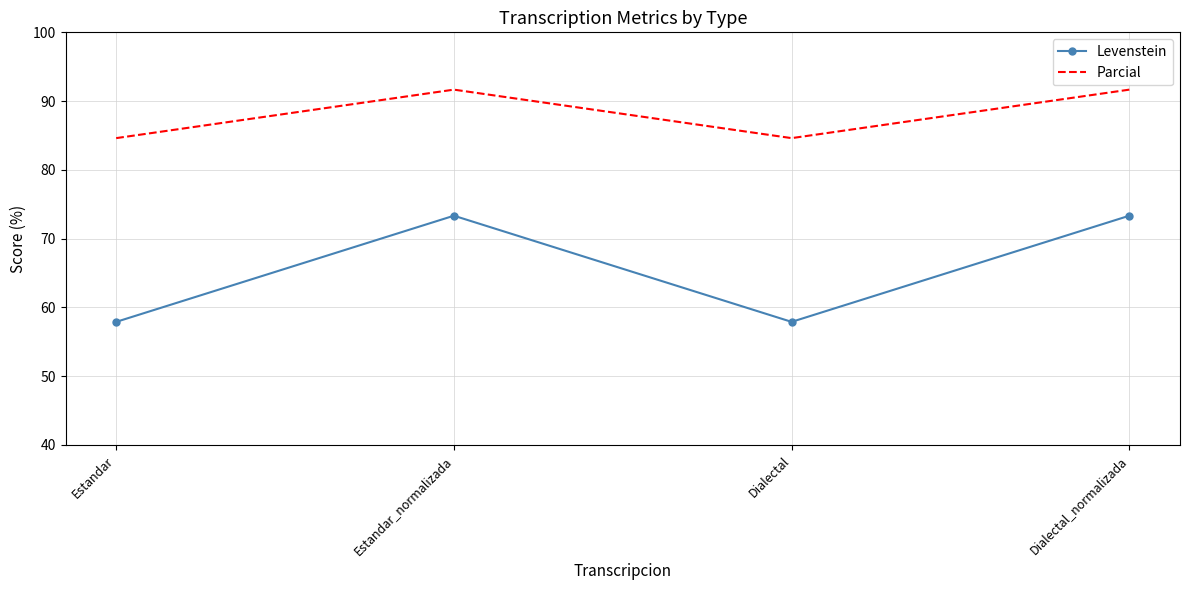

Reading left to right, extract all data points from this chart.

Levenstein: 57.9	73.3	57.9	73.3
Parcial: 84.6	91.7	84.6	91.7